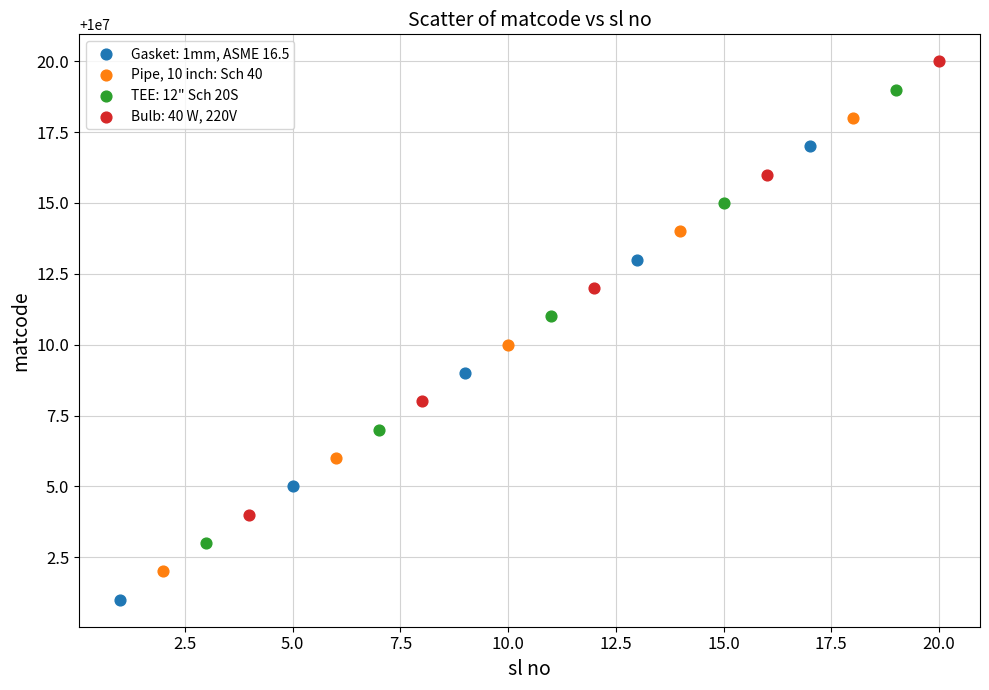

Which series reaches the maximum Y coordinate?

Bulb: 40 W, 220V